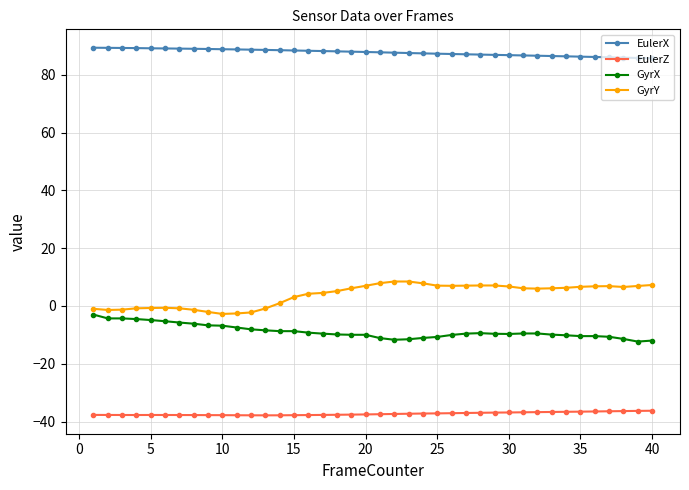

What are all the series names shown in the legend?

EulerX, EulerZ, GyrX, GyrY